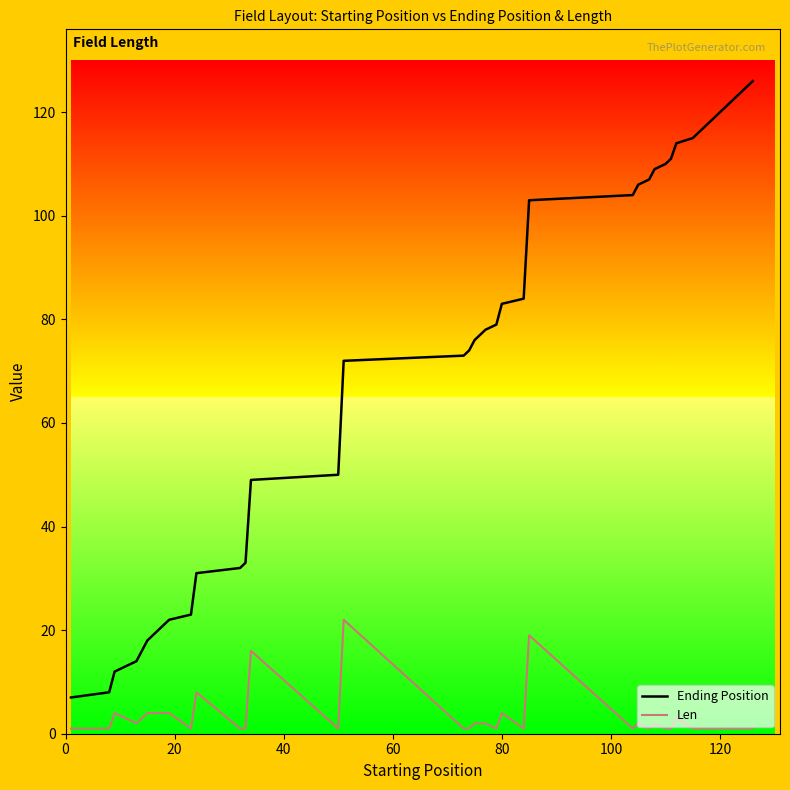

What is the difference between the maximum and minimum values in the Ending Position series?

119